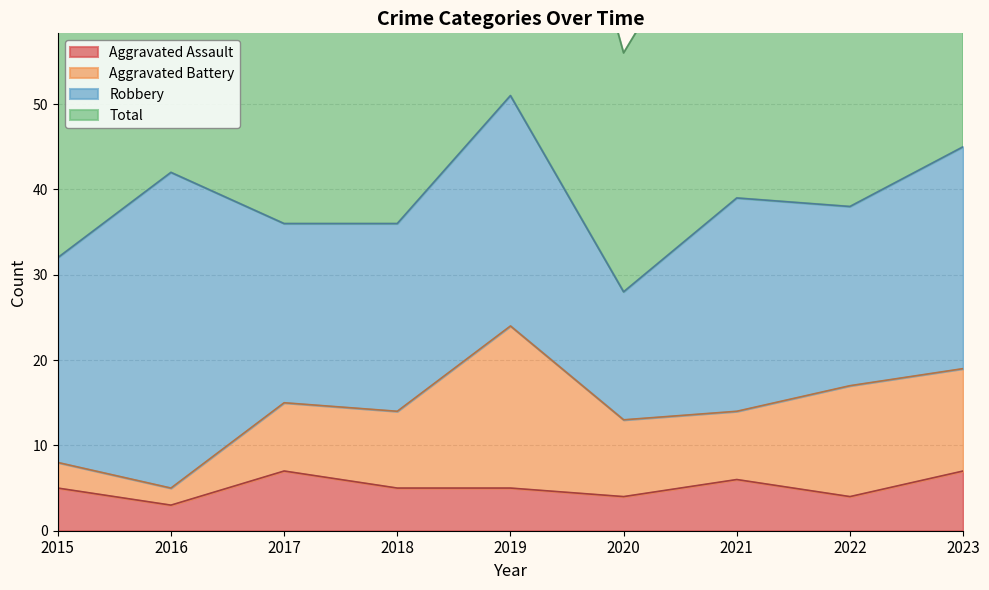

What is the highest value of the Aggravated Assault series?

7